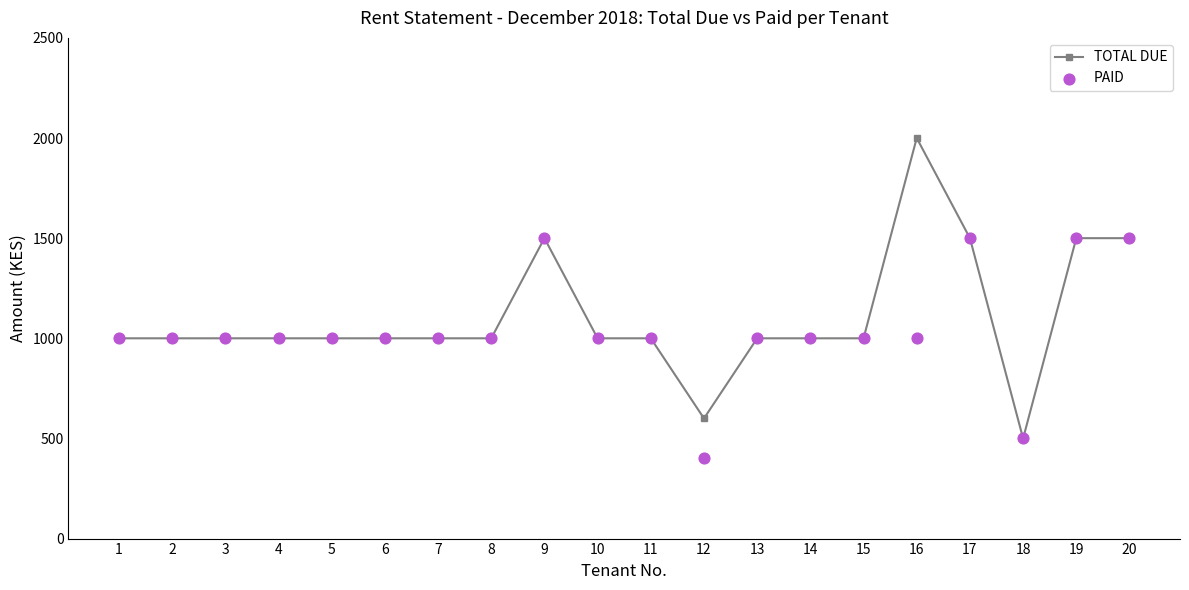

Is the value of PAID at 10 greater than the value of TOTAL DUE at 13?

No